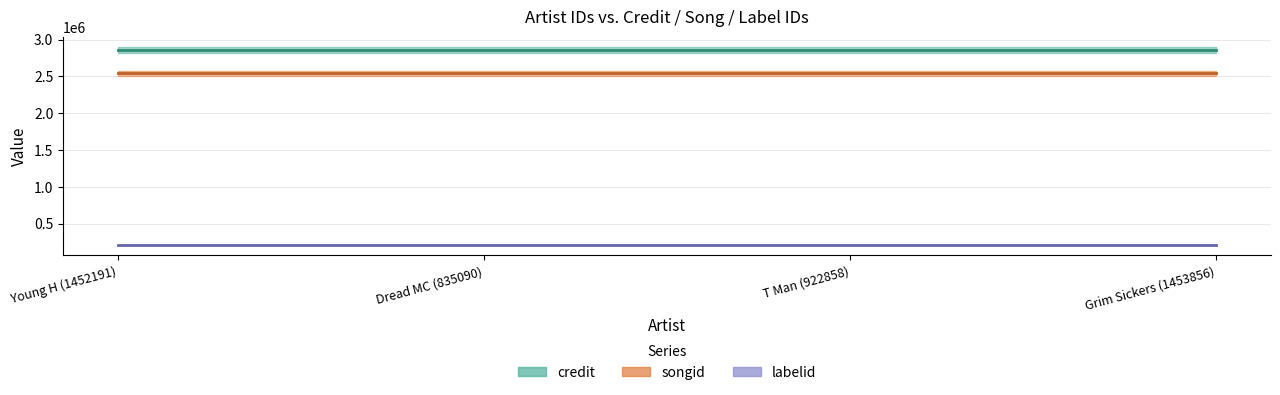

Reading left to right, list all the values displayed in this chart.

credit: 2905963	2905963	2905963	2905963
songid: 2579898	2579898	2579898	2579898
labelid: 209698	209698	209698	209698